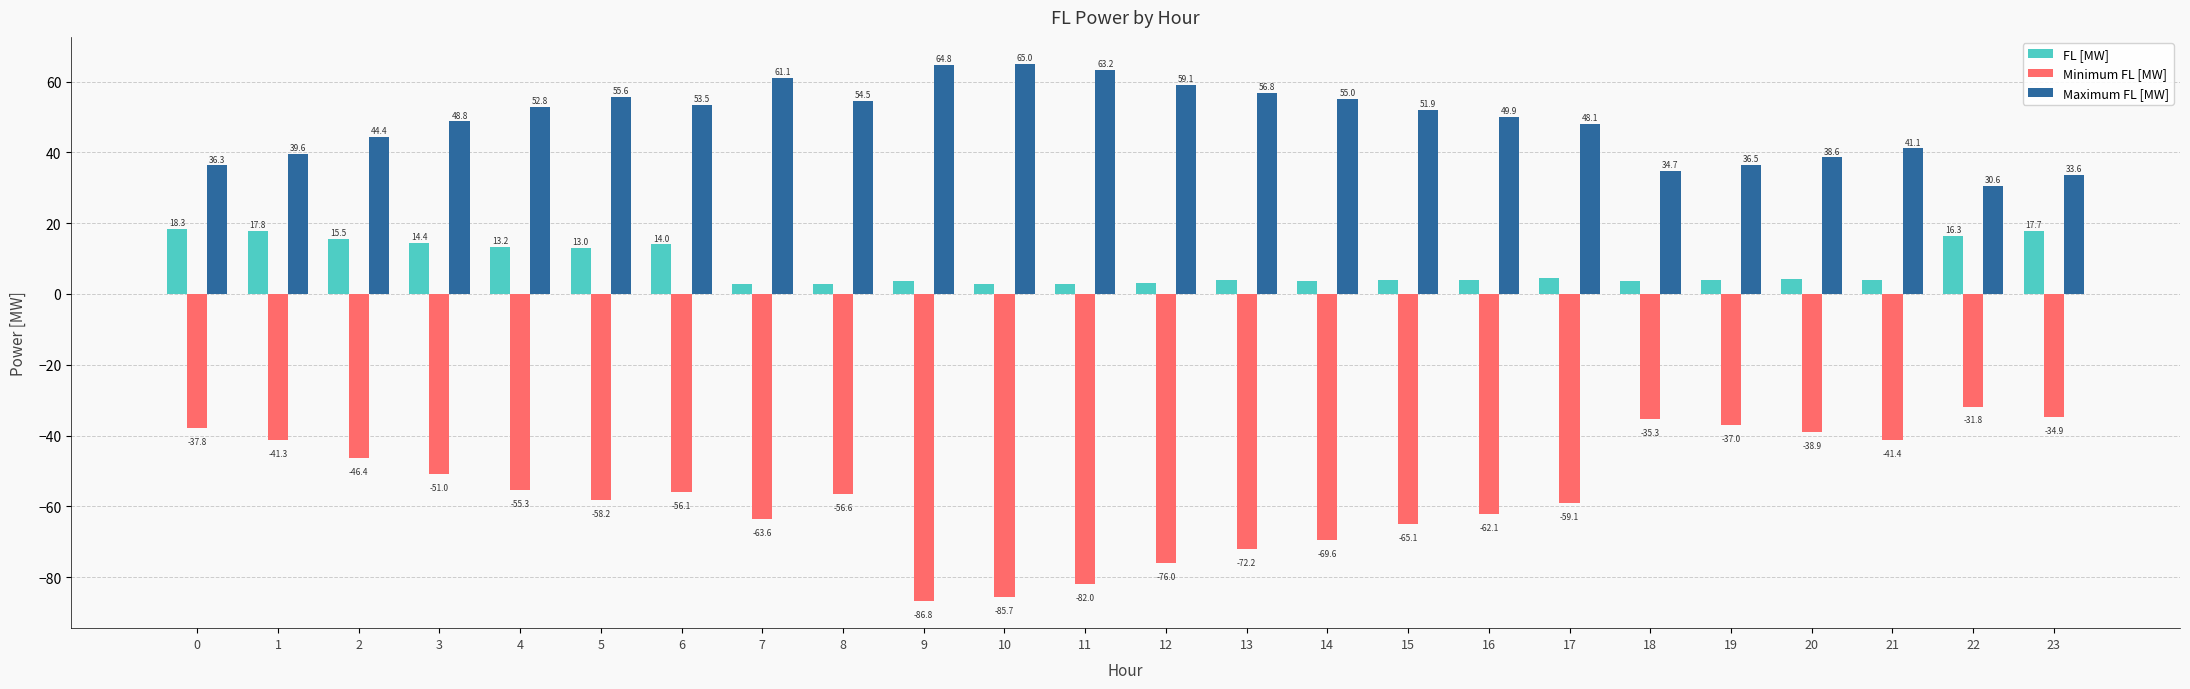

The Minimum FL [MW] series shows -37.8 at 0. True or false?

True